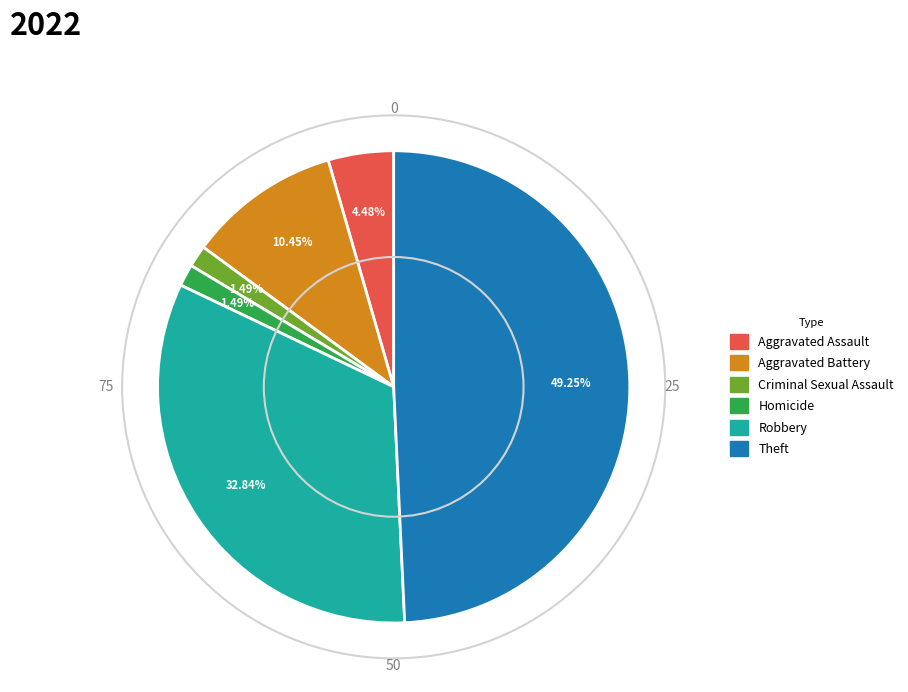

How many slices are in this pie chart?

6